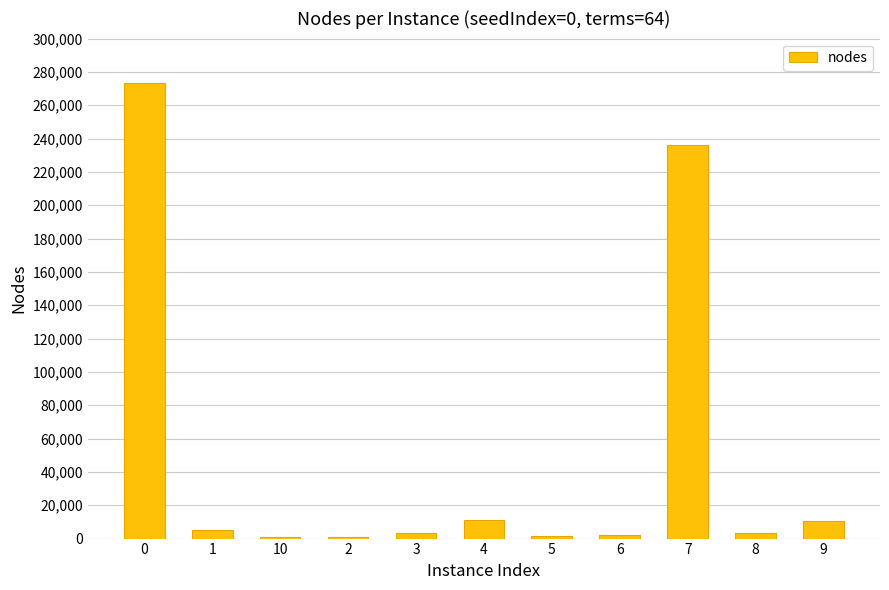

What is the change in value from 5 to 6?

+710